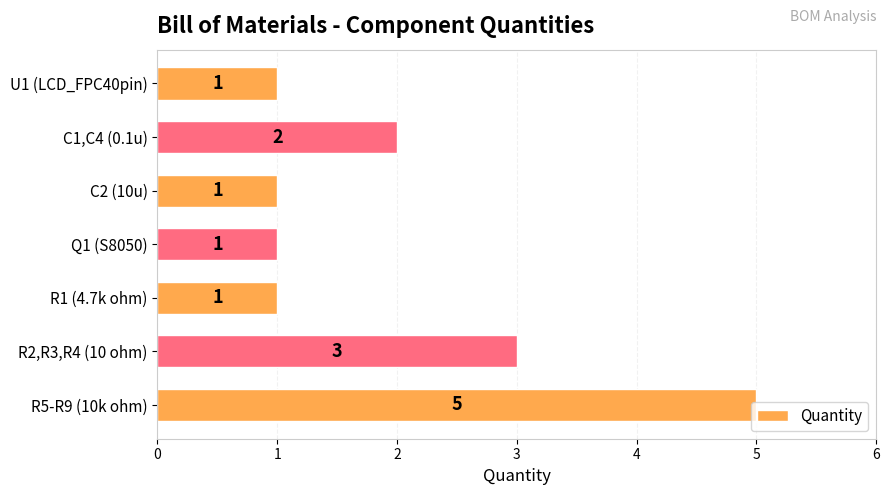

Count the number of data series in this chart.

1